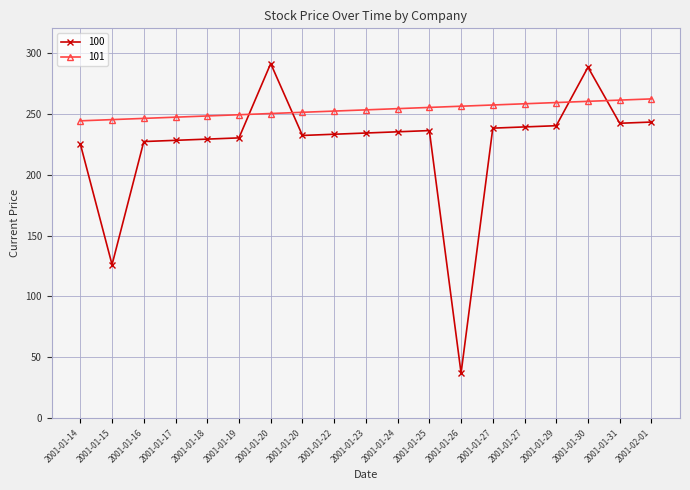

What is the label of the 13th point from the right?

2001-01-20